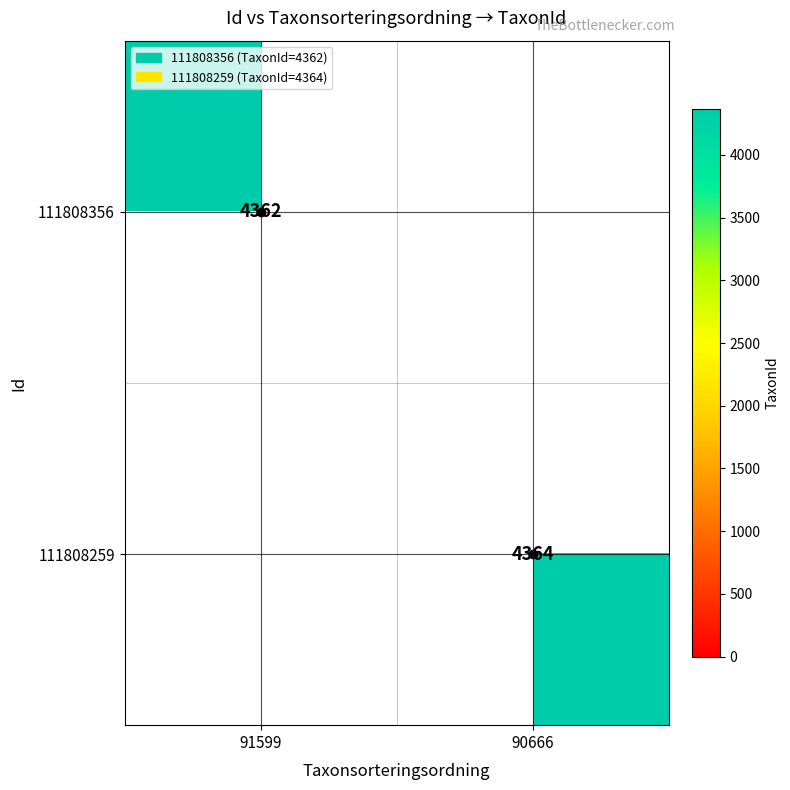

Which label corresponds to the smallest value in the chart?

90666